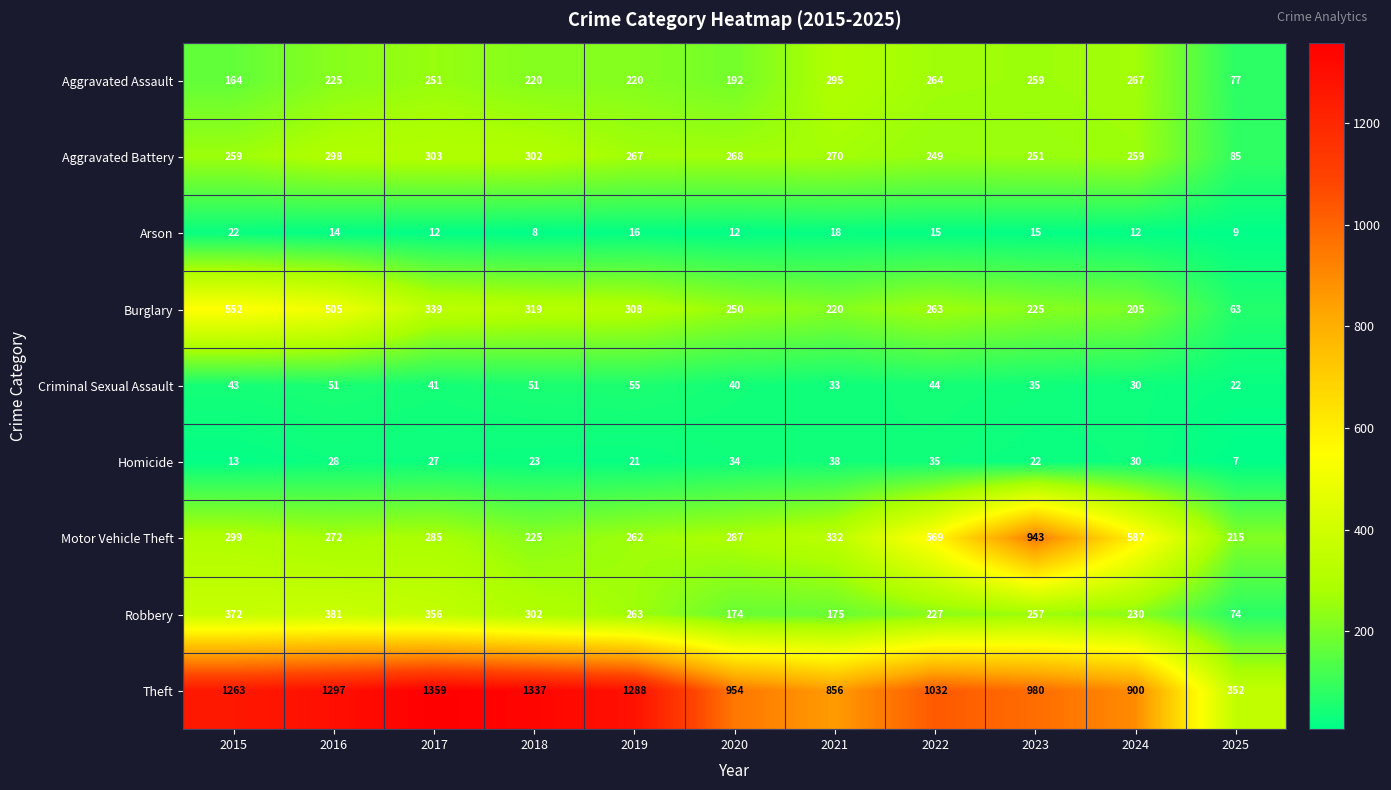

True or false: Motor Vehicle Theft has a value of 512 at 2015.

False